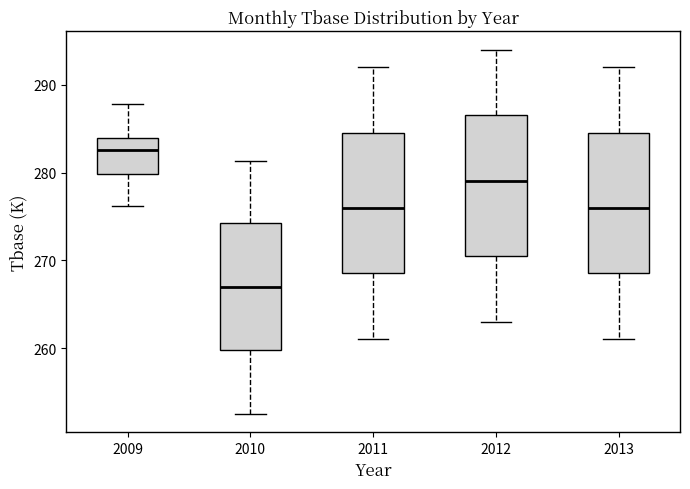

Where is the upper edge of the box at x = 2011 on the y-axis? The values are not printed on the chart, so give them approximately, as read against the axis.

285